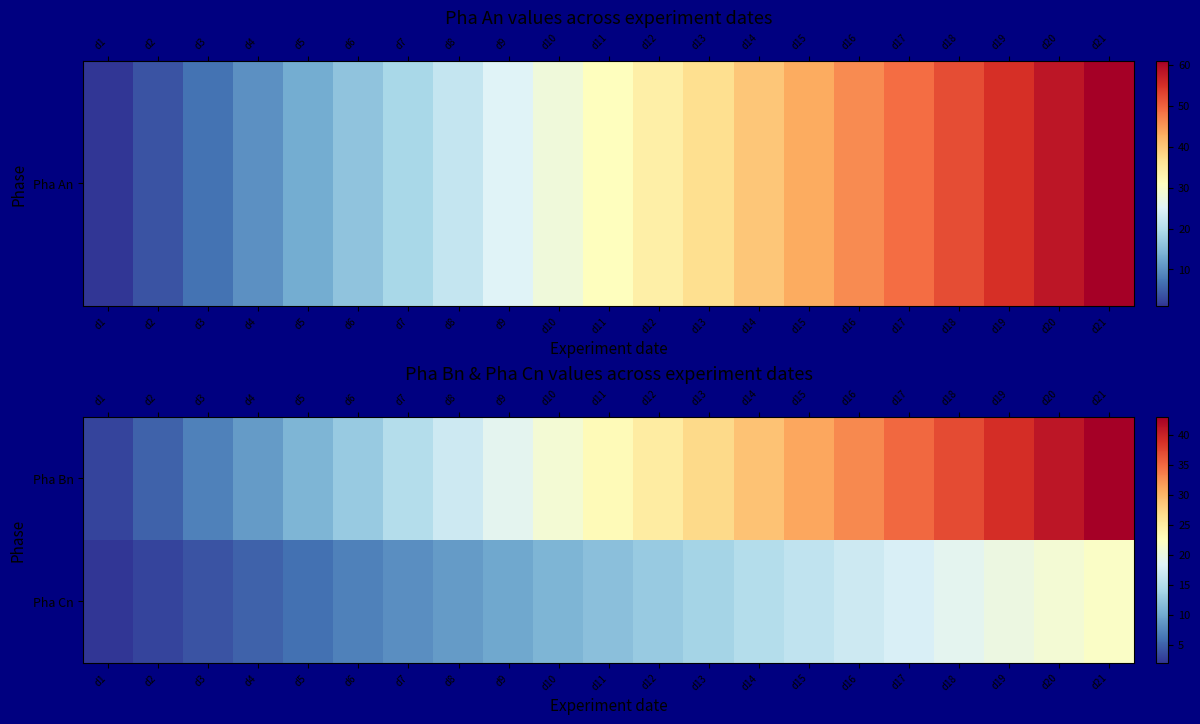

List the series in order of their peak value, lowest first.

Pha Cn, Pha Bn